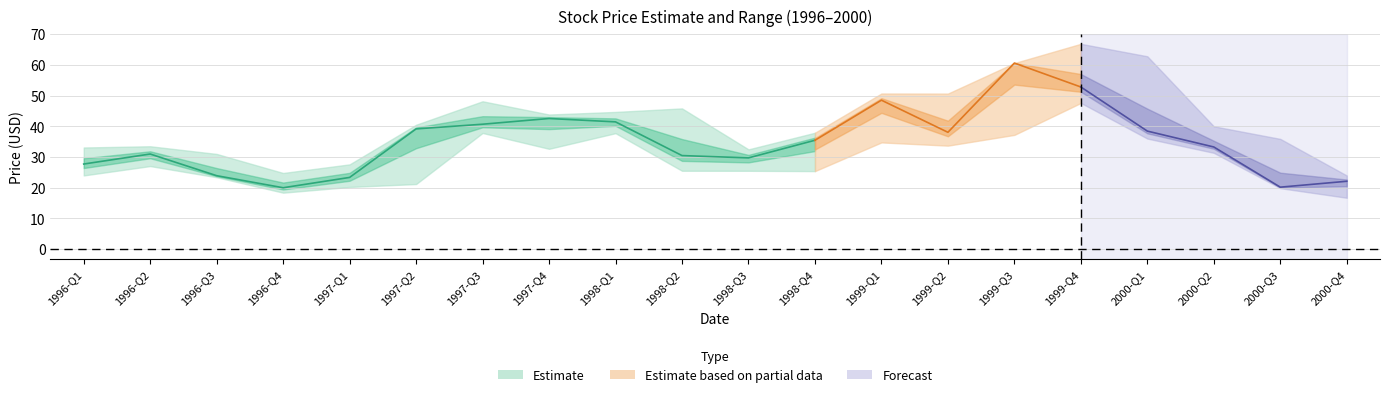

True or false: high and low intersect in this chart.

False